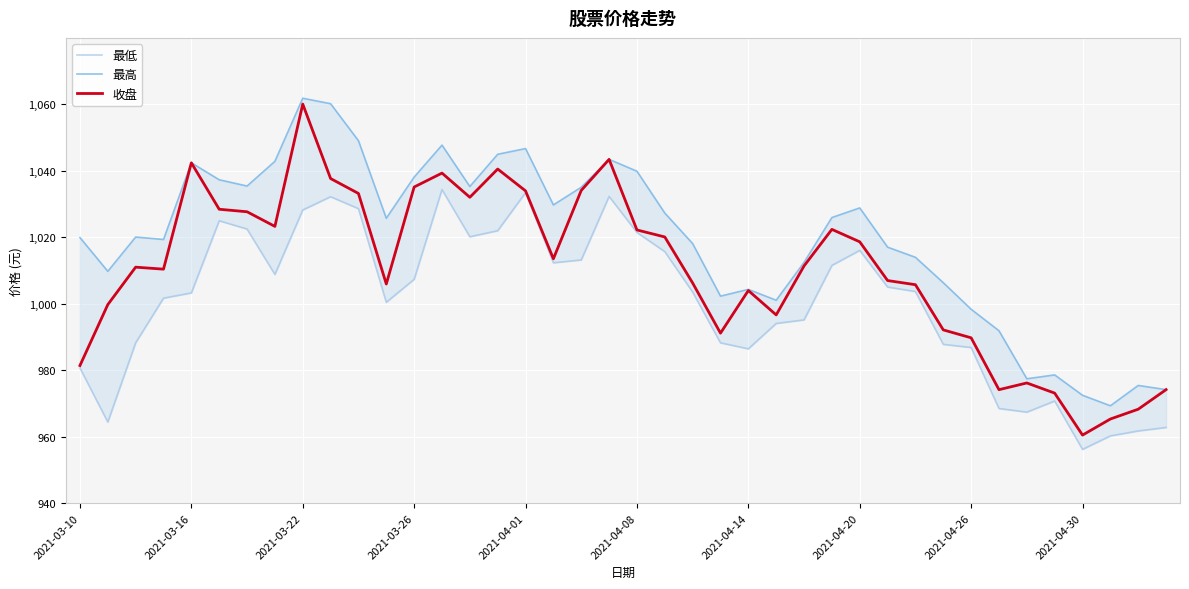

What is the minimum value shown in the chart?

956.2